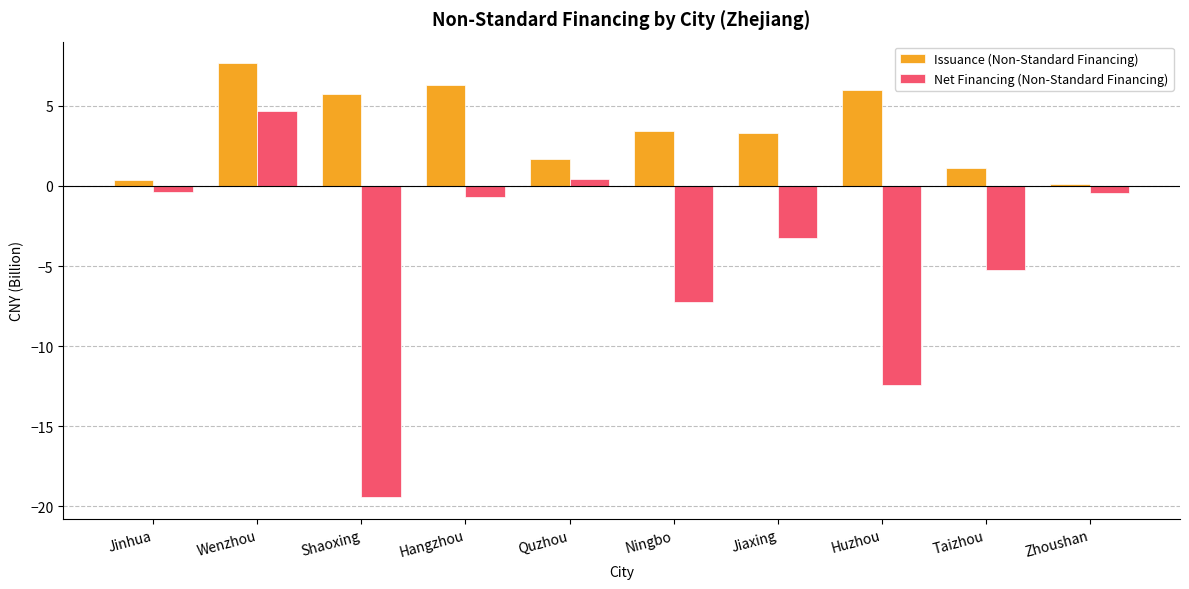

What is the total value across all series at Zhoushan?

-0.3